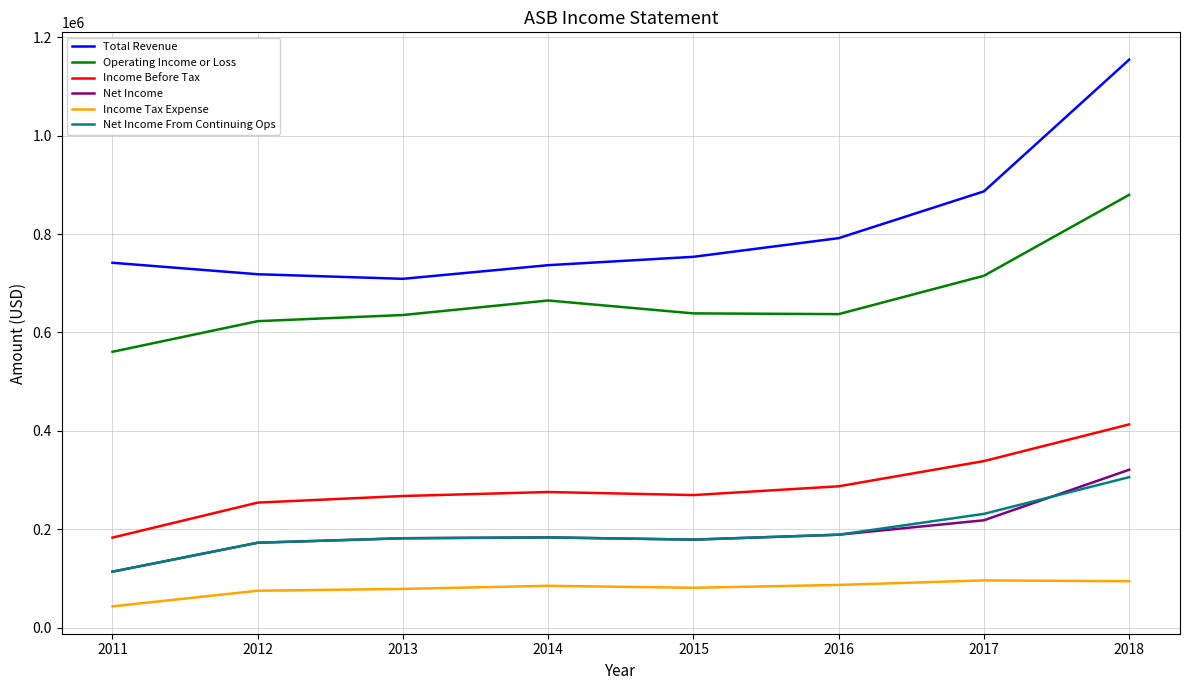

Count the number of data series in this chart.

6